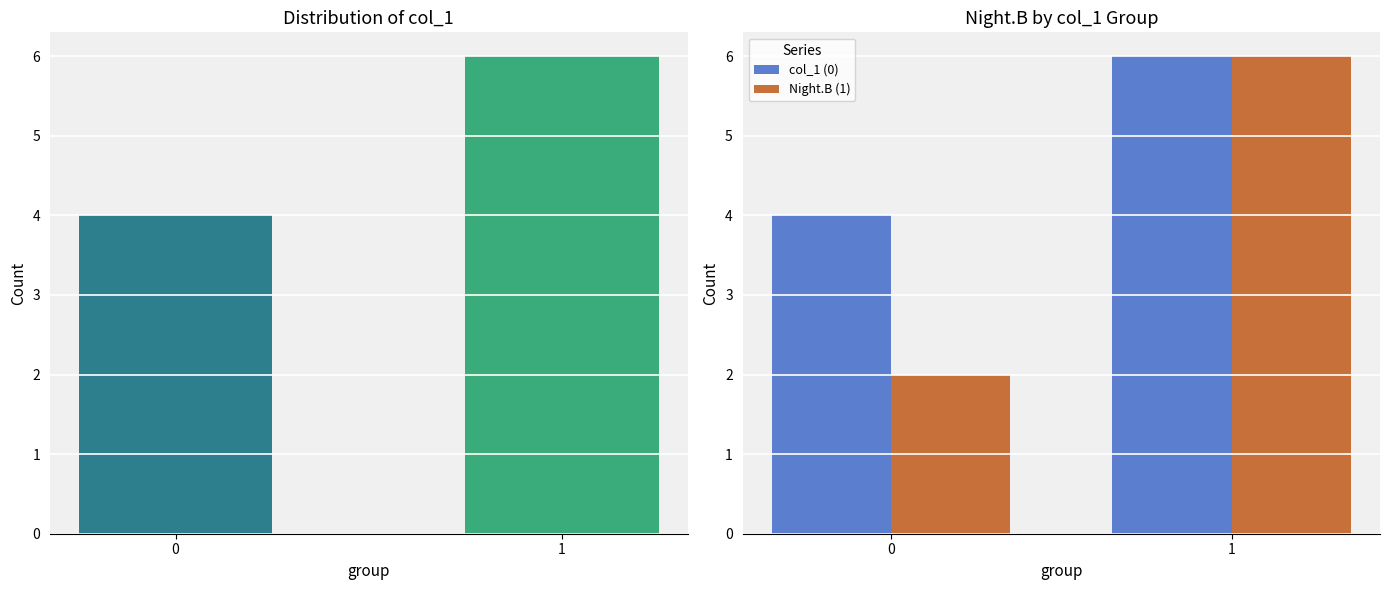

Which has a higher value, 1 or 0?

1